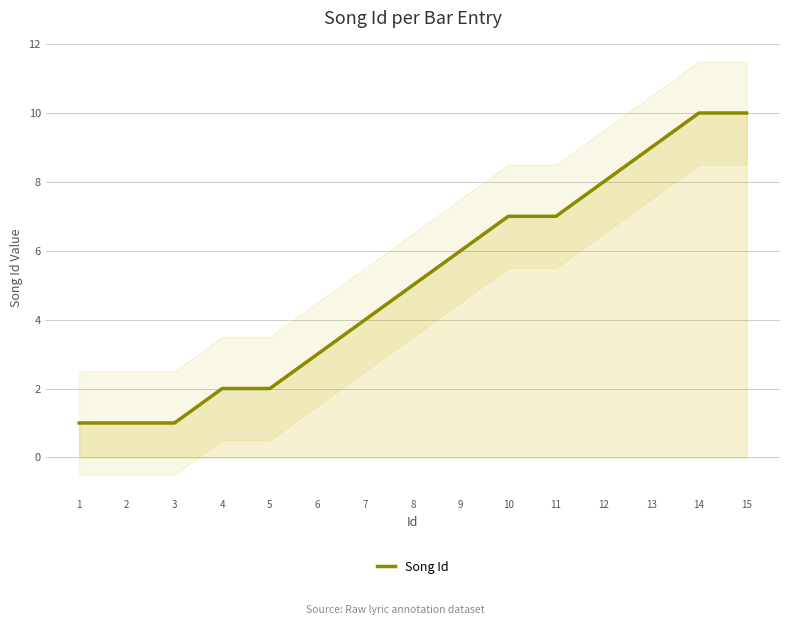

True or false: there are more than 1 points higher than both neighbors.

False